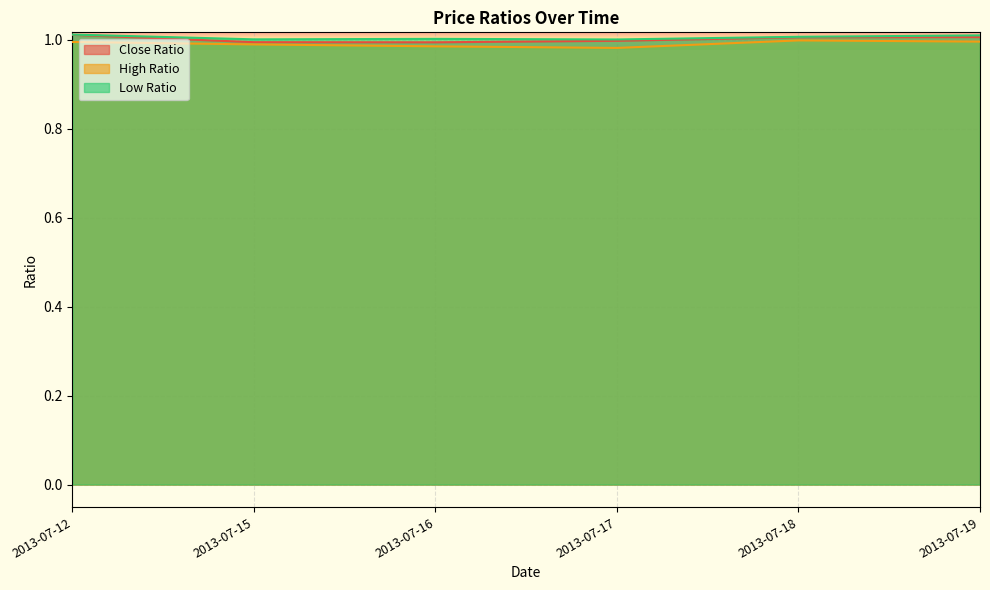

The Close Ratio series shows 1.0 at 2013-07-12. True or false?

True